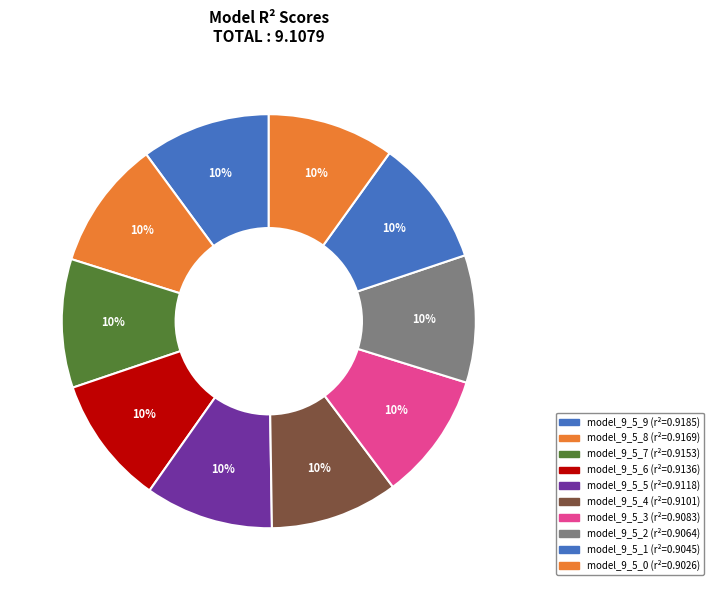

Is there any slice that represents more than half of the pie?

No